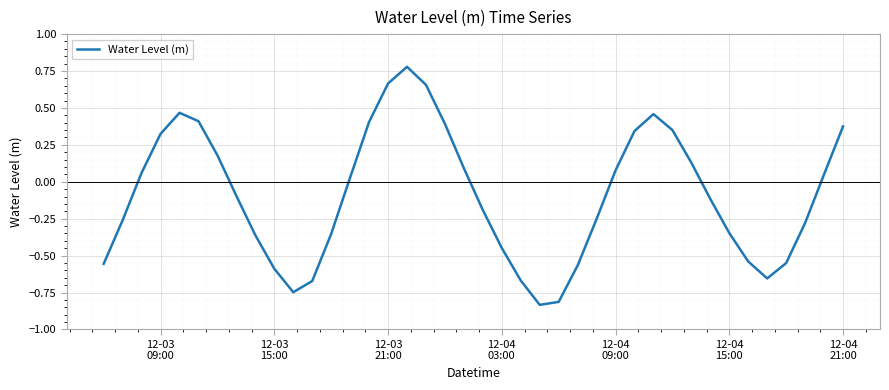

What is the difference between the maximum and minimum values?

1.6